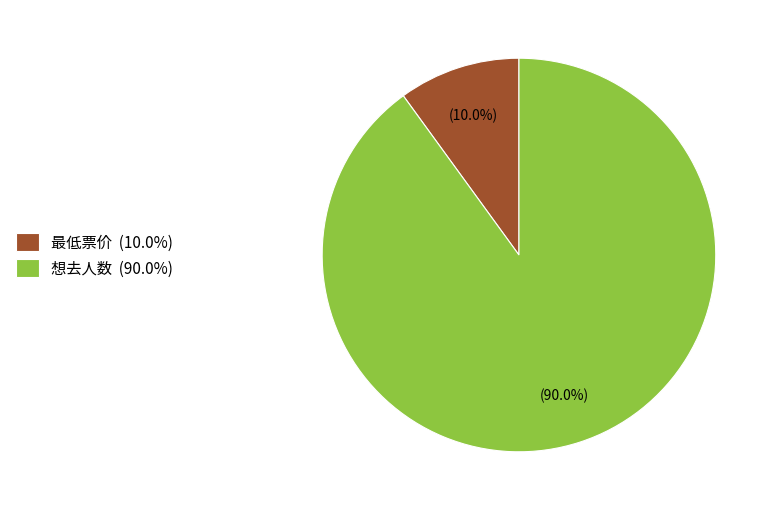

Approximately how many times larger is the value at 想去人数 (90.0%) compared to 最低票价 (10.0%)?

9.0